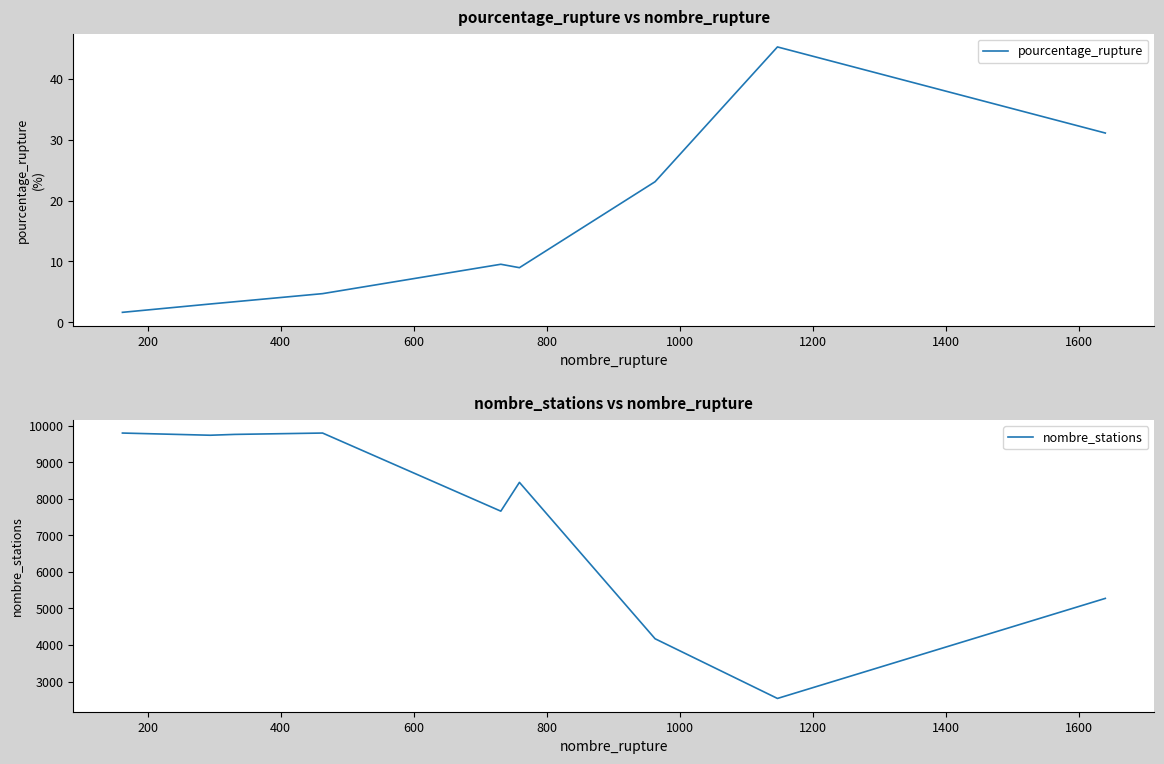

What is the maximum value for pourcentage_rupture?

45.2